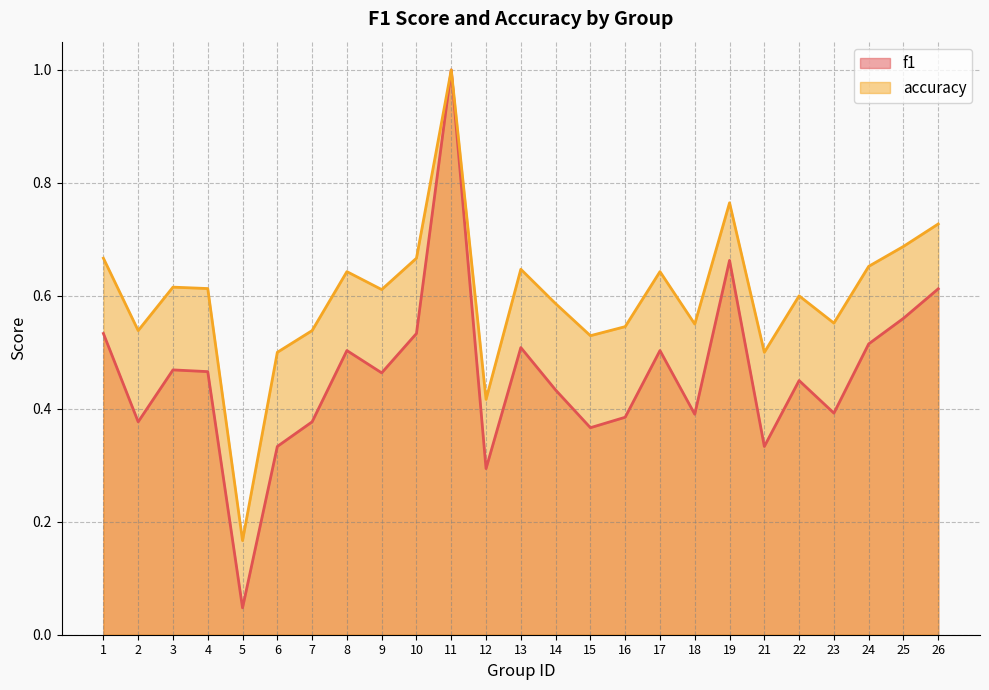

Read the f1 value at 23.

0.4